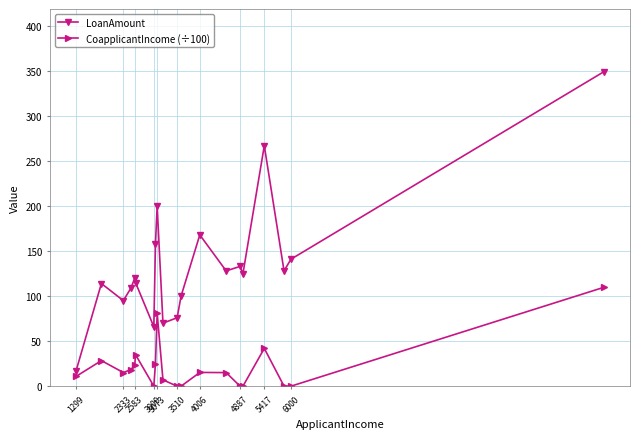

How many categories are shown in the chart?

20